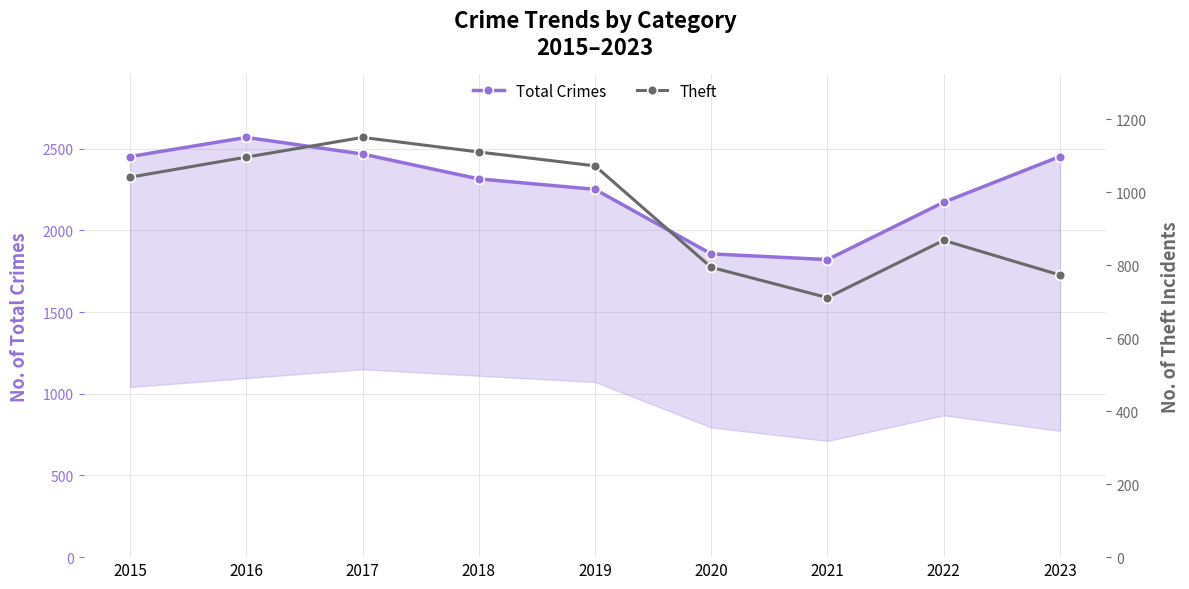

What is the value of the Theft point at the 4th from the left?

1110